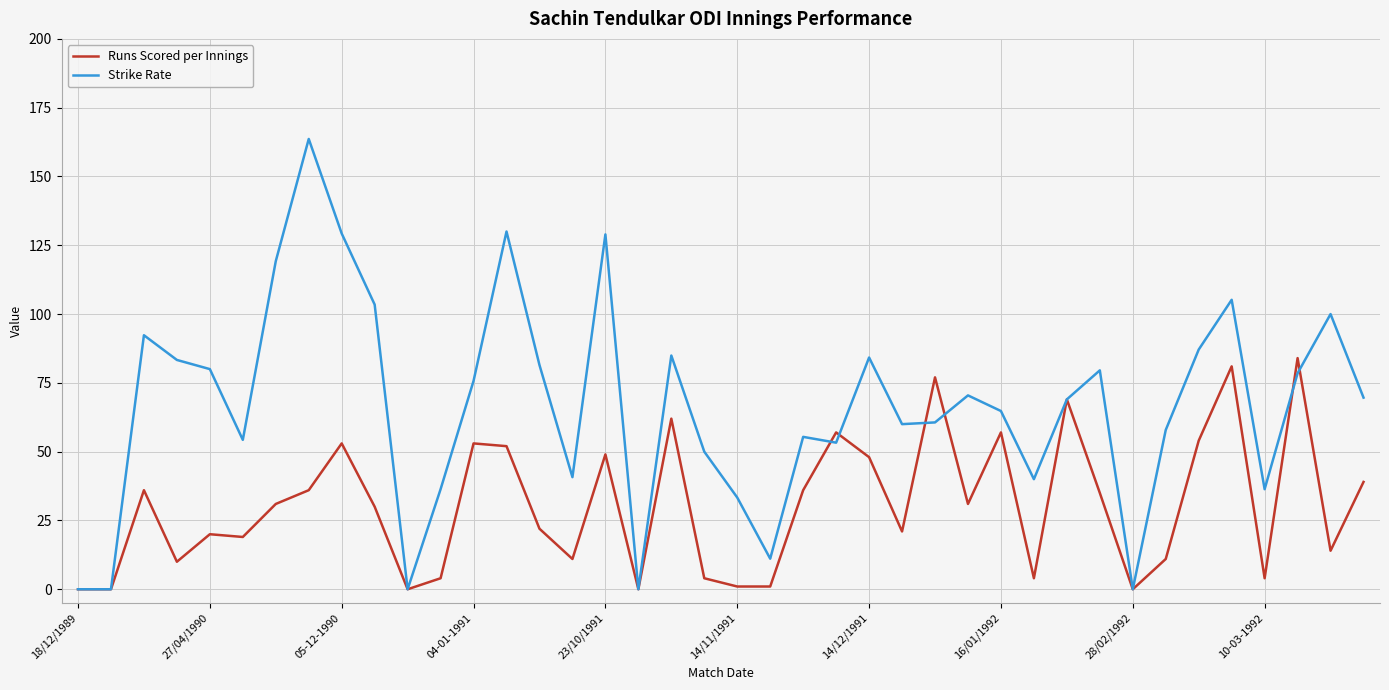

Rank the series by their maximum value, from lowest to highest.

Runs Scored per Innings, Strike Rate